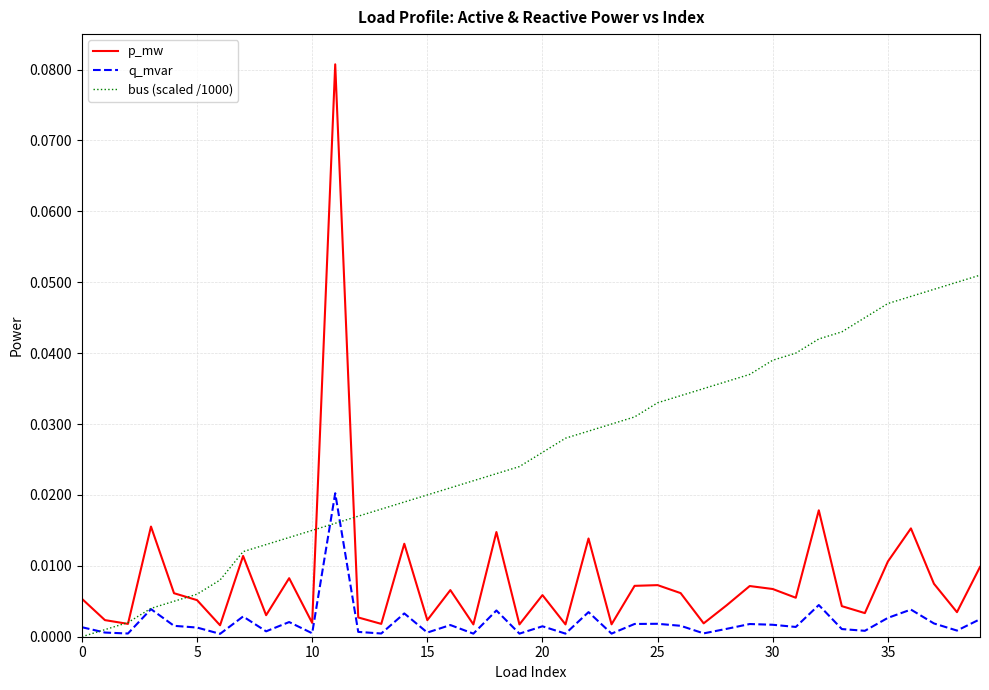

Rank the series by their average value, from lowest to highest.

q_mvar, p_mw, bus (scaled /1000)